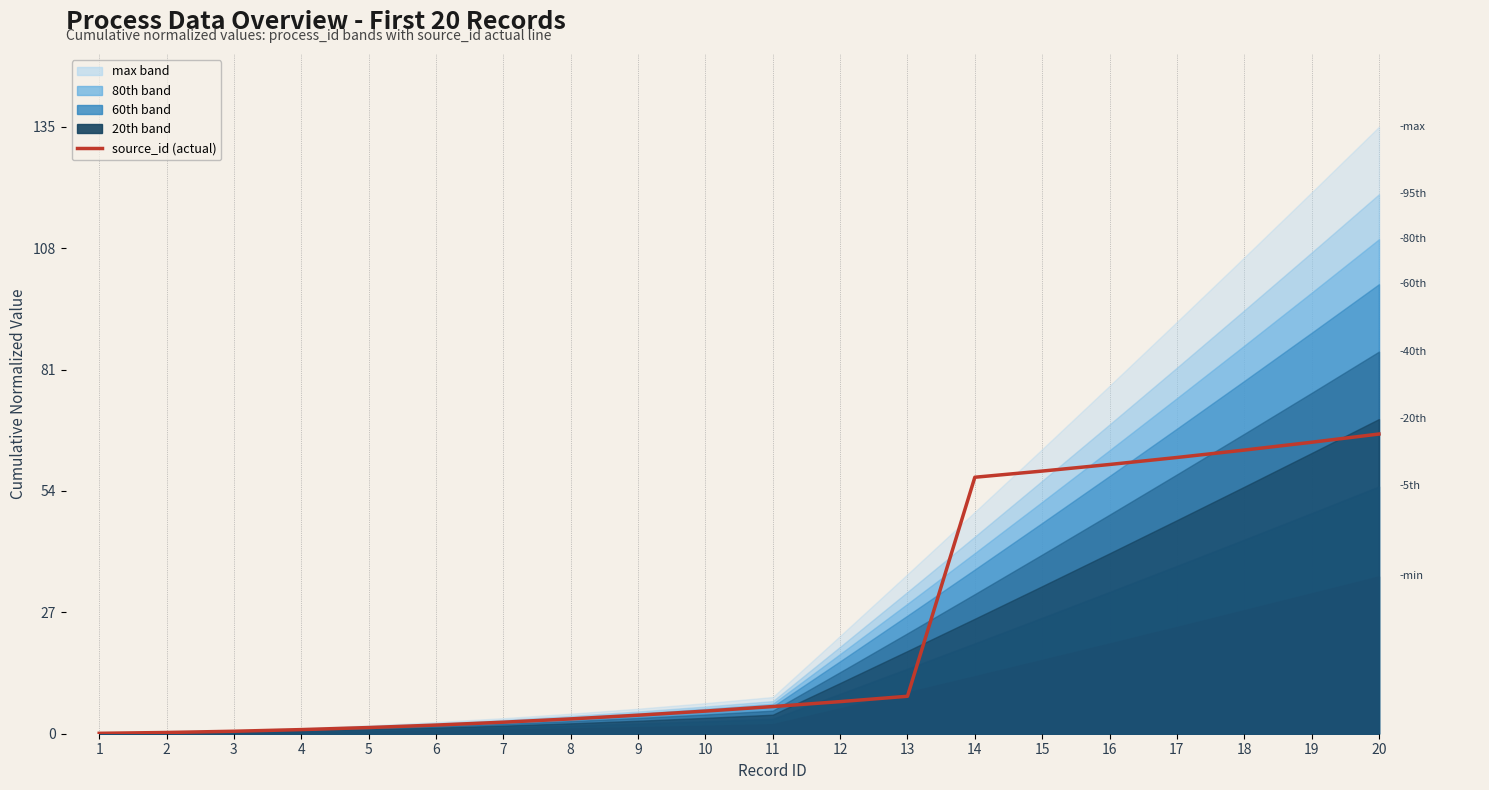

How many lines are shown in the chart?

1